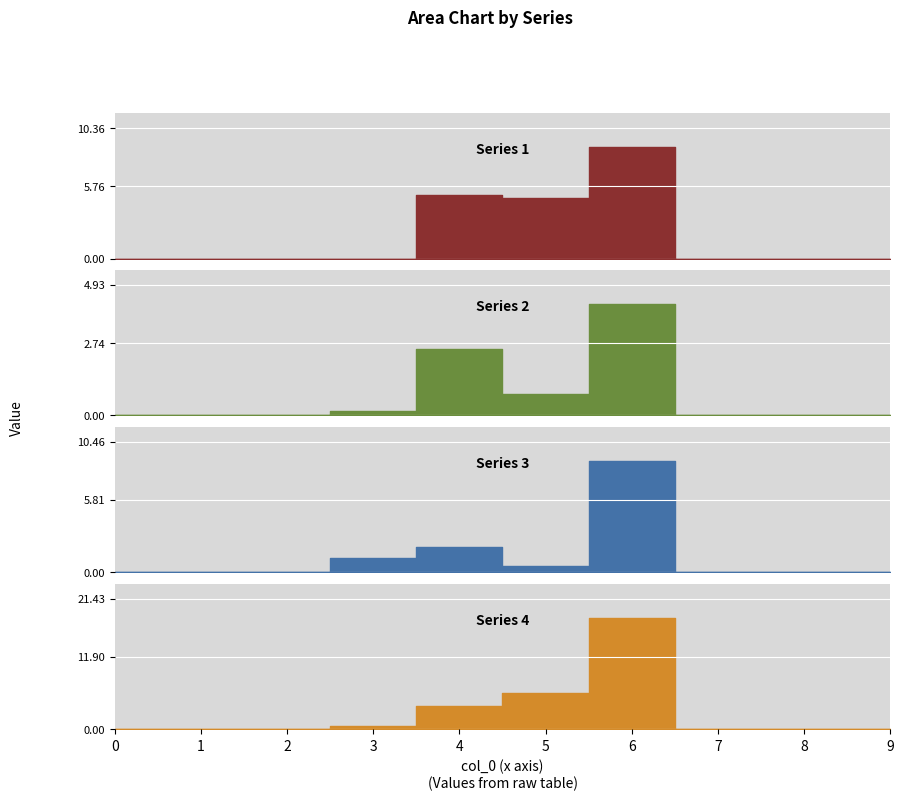

Rank the series by their maximum value, from lowest to highest.

2, 1, 3, 4